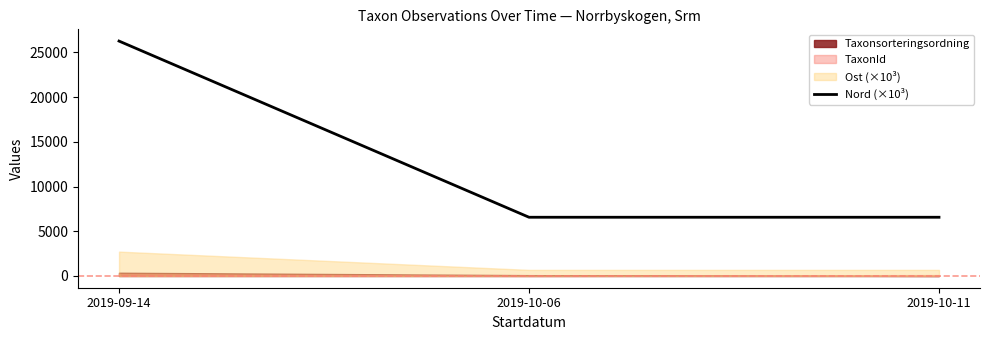

Read the value at 2019-10-06.

6566.1